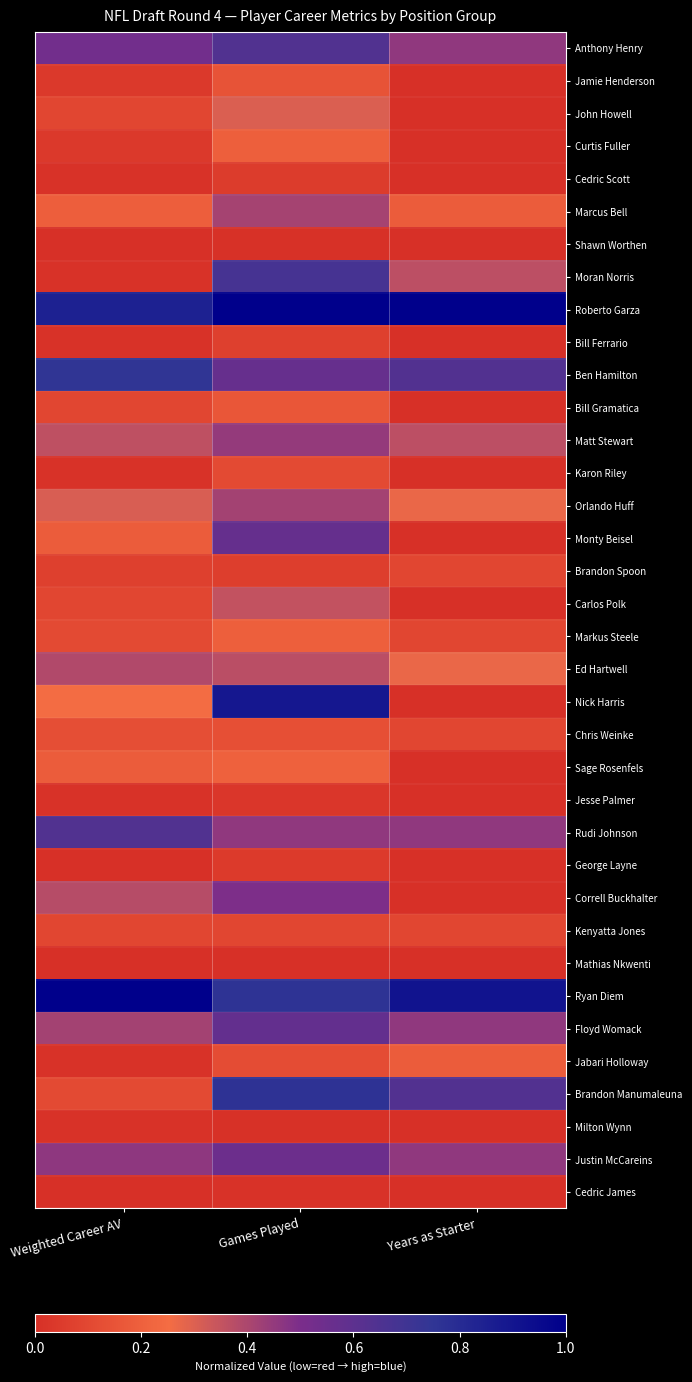

At Years as Starter, list the series in order from smallest to largest.

Jamie Henderson, John Howell, Curtis Fuller, Cedric Scott, Shawn Worthen, Bill Ferrario, Bill Gramatica, Karon Riley, Monty Beisel, Carlos Polk, Nick Harris, Sage Rosenfels, Jesse Palmer, George Layne, Correll Buckhalter, Mathias Nkwenti, Milton Wynn, Cedric James, Brandon Spoon, Markus Steele, Chris Weinke, Kenyatta Jones, Marcus Bell, Jabari Holloway, Orlando Huff, Ed Hartwell, Moran Norris, Matt Stewart, Anthony Henry, Rudi Johnson, Floyd Womack, Justin McCareins, Ben Hamilton, Brandon Manumaleuna, Ryan Diem, Roberto Garza